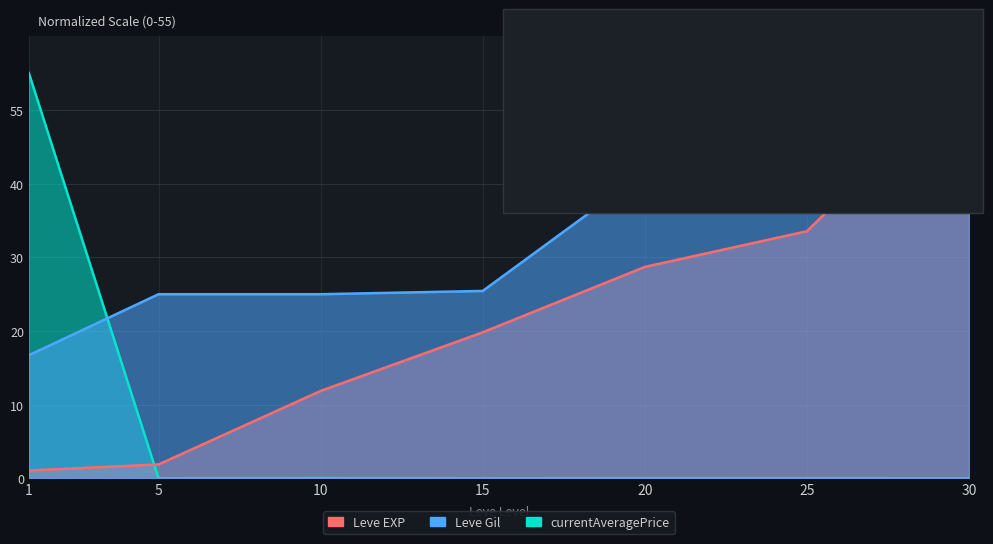

Reading left to right, transcribe all the data shown in this chart.

Leve EXP: 1.1	1.9	11.9	19.8	28.7	33.5	55.0
Leve Gil: 16.7	25.0	25.0	25.4	41.5	48.2	55.0
currentAveragePrice: 55.0	0.0	0.0	0.0	0.0	0.0	0.0